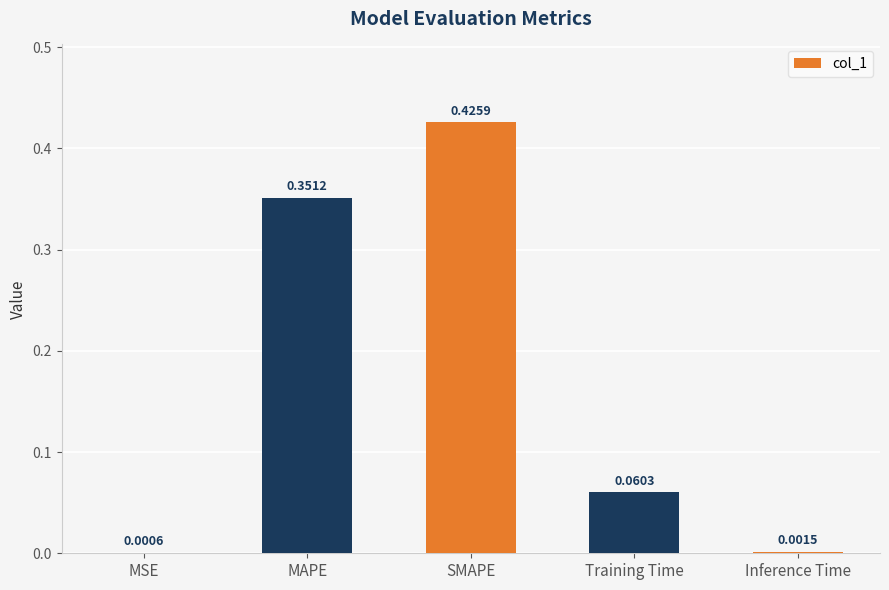

Between Training Time and SMAPE, which is larger?

SMAPE